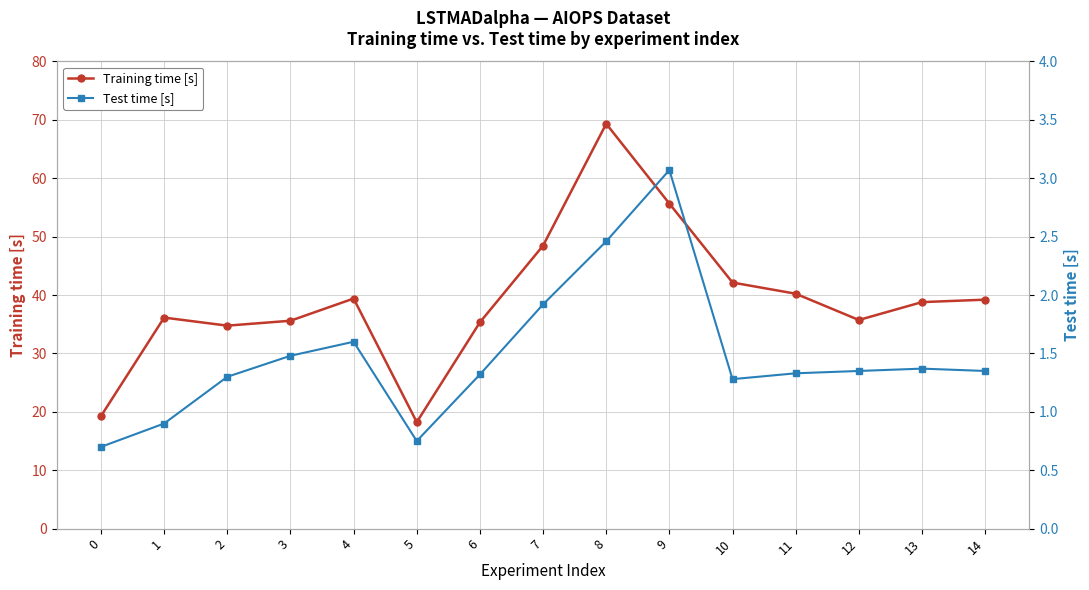

What is the total value across all series at 4?

41.0